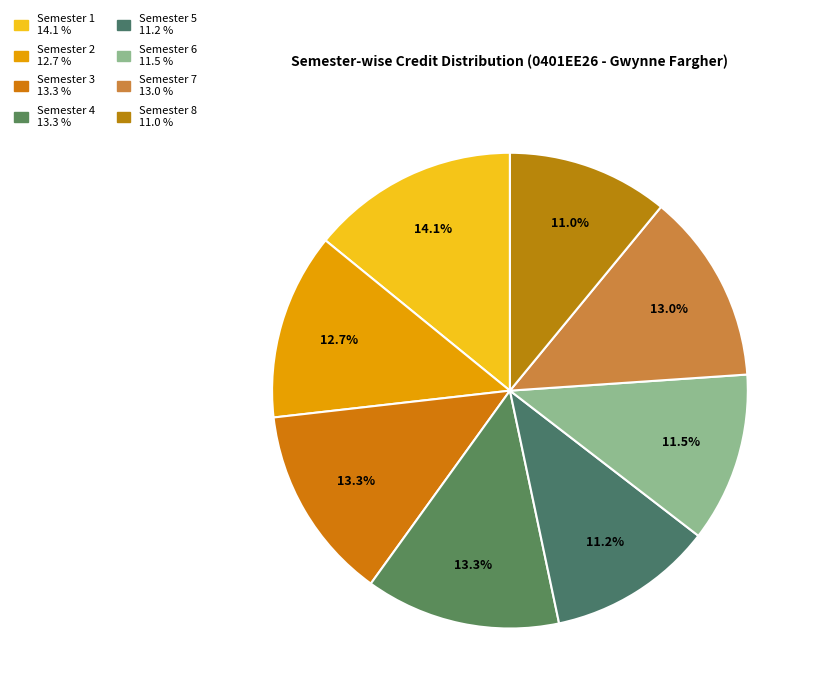

True or false: Semester 5 accounts for 1% of the total.

False